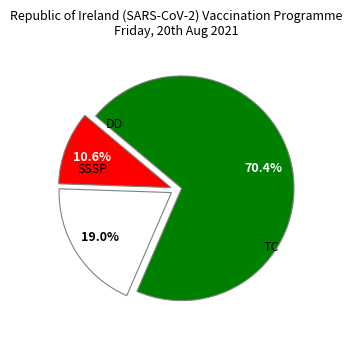

What is the largest slice in the pie chart?

SSSP